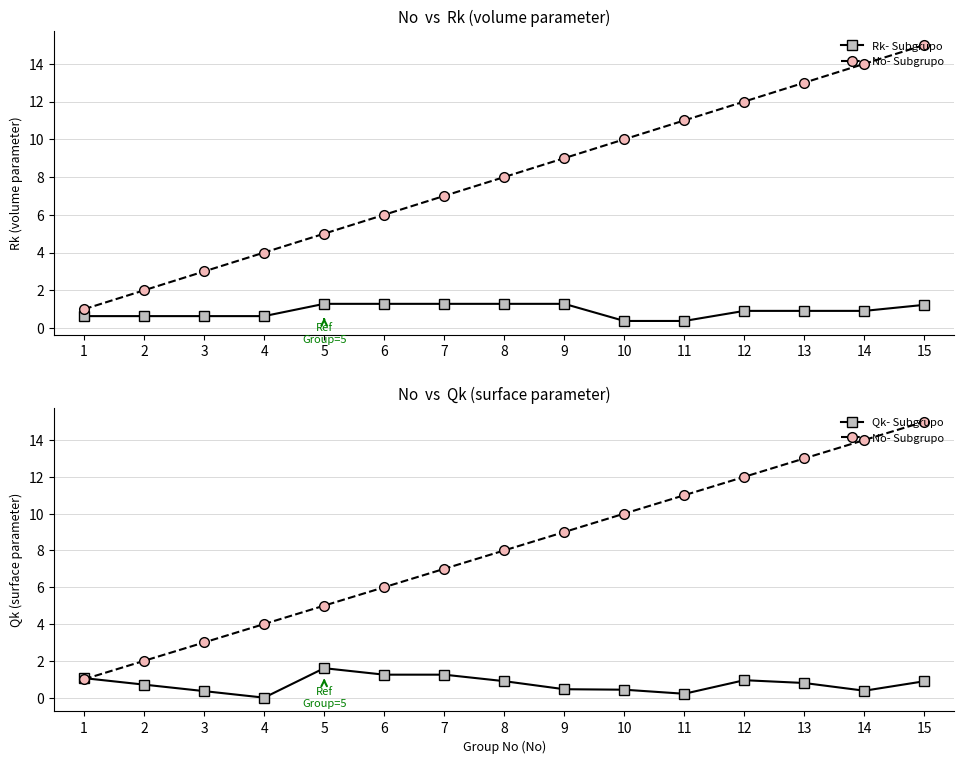

What is the value of the Rk- Subgrupo point at the 1st from the left?

0.6